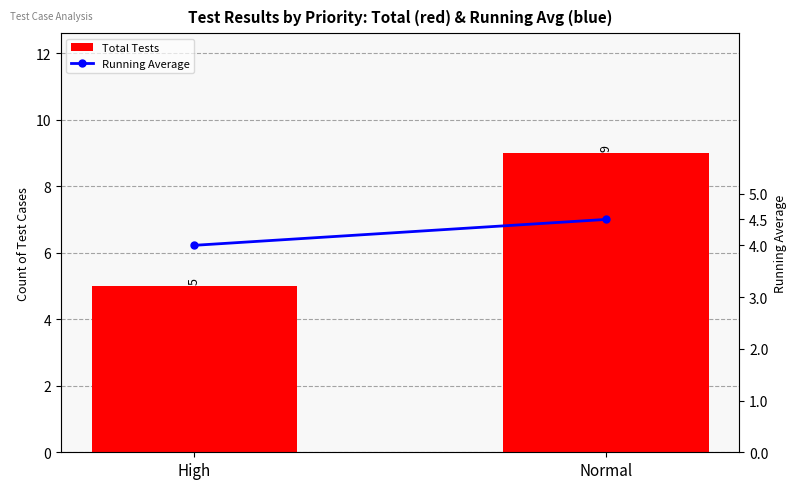

Reading left to right, what are all the values shown in this chart?

Total Tests: 5.0	9.0
Running Average: 4.0	4.5